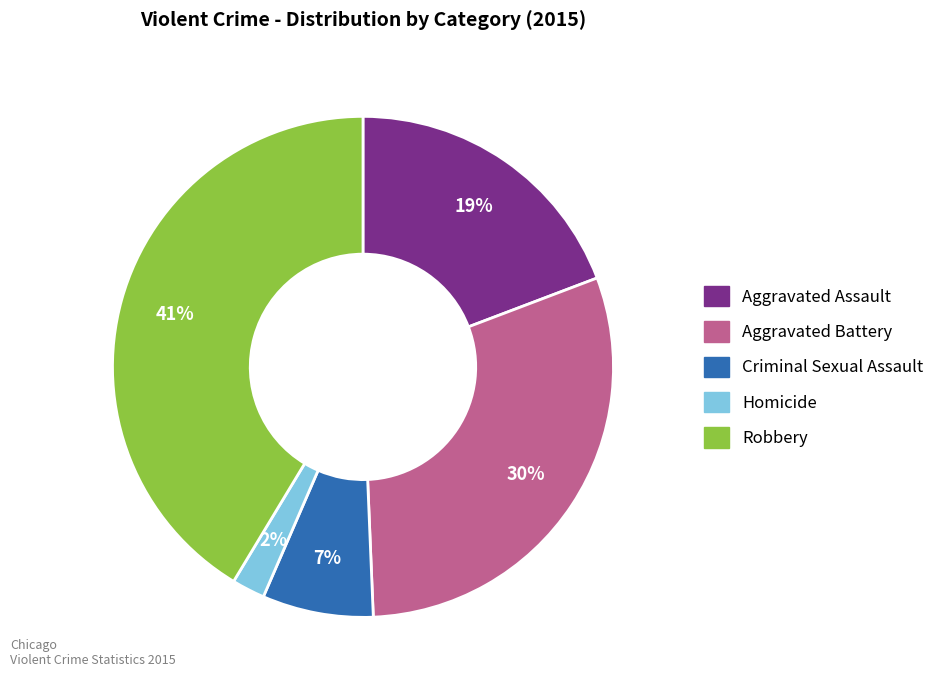

The Aggravated Battery slice represents 38% of the pie. True or false?

False